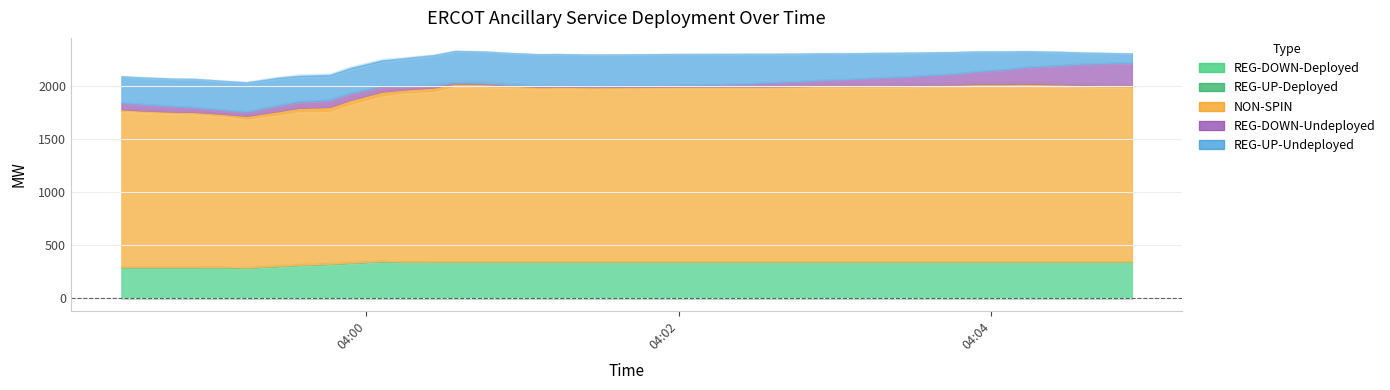

Reading left to right, list all the values displayed in this chart.

REG-DOWN-Deployed: 2025-04-26 03:58:26=295	2025-04-26 03:58:34=295	2025-04-26 03:58:46=295	2025-04-26 03:58:54=295	2025-04-26 03:59:06=295	2025-04-26 03:59:14=295	2025-04-26 03:59:26=295	2025-04-26 03:59:34=271	2025-04-26 03:59:46=372	2025-04-26 03:59:54=346	2025-04-26 04:00:06=346	2025-04-26 04:00:14=346	2025-04-26 04:00:26=346	2025-04-26 04:00:34=346	2025-04-26 04:00:46=346	2025-04-26 04:00:54=346	2025-04-26 04:01:06=346	2025-04-26 04:01:14=346	2025-04-26 04:01:26=346	2025-04-26 04:01:34=346	2025-04-26 04:01:46=346	2025-04-26 04:01:54=346	2025-04-26 04:02:06=346	2025-04-26 04:02:14=346	2025-04-26 04:02:26=346	2025-04-26 04:02:34=346	2025-04-26 04:02:46=346	2025-04-26 04:02:54=346	2025-04-26 04:03:06=346	2025-04-26 04:03:14=346	2025-04-26 04:03:26=346	2025-04-26 04:03:34=346	2025-04-26 04:03:46=346	2025-04-26 04:03:54=346	2025-04-26 04:04:06=346	2025-04-26 04:04:14=346	2025-04-26 04:04:26=346	2025-04-26 04:04:34=346	2025-04-26 04:04:46=346	2025-04-26 04:04:54=346
REG-UP-Deployed: 2025-04-26 03:58:26=0	2025-04-26 03:58:34=0	2025-04-26 03:58:46=0	2025-04-26 03:58:54=0	2025-04-26 03:59:06=0	2025-04-26 03:59:14=0	2025-04-26 03:59:26=0	2025-04-26 03:59:34=0	2025-04-26 03:59:46=0	2025-04-26 03:59:54=0	2025-04-26 04:00:06=0	2025-04-26 04:00:14=0	2025-04-26 04:00:26=0	2025-04-26 04:00:34=0	2025-04-26 04:00:46=0	2025-04-26 04:00:54=0	2025-04-26 04:01:06=0	2025-04-26 04:01:14=0	2025-04-26 04:01:26=0	2025-04-26 04:01:34=0	2025-04-26 04:01:46=0	2025-04-26 04:01:54=0	2025-04-26 04:02:06=0	2025-04-26 04:02:14=0	2025-04-26 04:02:26=0	2025-04-26 04:02:34=0	2025-04-26 04:02:46=0	2025-04-26 04:02:54=0	2025-04-26 04:03:06=0	2025-04-26 04:03:14=0	2025-04-26 04:03:26=0	2025-04-26 04:03:34=0	2025-04-26 04:03:46=0	2025-04-26 04:03:54=0	2025-04-26 04:04:06=0	2025-04-26 04:04:14=0	2025-04-26 04:04:26=0	2025-04-26 04:04:34=0	2025-04-26 04:04:46=0	2025-04-26 04:04:54=0
NON-SPIN: 2025-04-26 03:58:26=1492	2025-04-26 03:58:34=1492	2025-04-26 03:58:46=1455	2025-04-26 03:58:54=1437	2025-04-26 03:59:06=1437	2025-04-26 03:59:14=1480	2025-04-26 03:59:26=1391	2025-04-26 03:59:34=1391	2025-04-26 03:59:46=1582	2025-04-26 03:59:54=1541	2025-04-26 04:00:06=1476	2025-04-26 04:00:14=1672	2025-04-26 04:00:26=1703	2025-04-26 04:00:34=1703	2025-04-26 04:00:46=1638	2025-04-26 04:00:54=1666	2025-04-26 04:01:06=1643	2025-04-26 04:01:14=1643	2025-04-26 04:01:26=1638	2025-04-26 04:01:34=1646	2025-04-26 04:01:46=1644	2025-04-26 04:01:54=1646	2025-04-26 04:02:06=1650	2025-04-26 04:02:14=1650	2025-04-26 04:02:26=1650	2025-04-26 04:02:34=1646	2025-04-26 04:02:46=1650	2025-04-26 04:02:54=1650	2025-04-26 04:03:06=1662	2025-04-26 04:03:14=1662	2025-04-26 04:03:26=1650	2025-04-26 04:03:34=1662	2025-04-26 04:03:46=1662	2025-04-26 04:03:54=1675	2025-04-26 04:04:06=1680	2025-04-26 04:04:14=1680	2025-04-26 04:04:26=1662	2025-04-26 04:04:34=1675	2025-04-26 04:04:46=1646	2025-04-26 04:04:54=1652
REG-DOWN-Undeployed: 2025-04-26 03:58:26=73	2025-04-26 03:58:34=56	2025-04-26 03:58:46=52	2025-04-26 03:58:54=40	2025-04-26 03:59:06=32	2025-04-26 03:59:14=32	2025-04-26 03:59:26=32	2025-04-26 03:59:34=63	2025-04-26 03:59:46=109	2025-04-26 03:59:54=50	2025-04-26 04:00:06=72	2025-04-26 04:00:14=15	2025-04-26 04:00:26=9	2025-04-26 04:00:34=9	2025-04-26 04:00:46=9	2025-04-26 04:00:54=9	2025-04-26 04:01:06=9	2025-04-26 04:01:14=9	2025-04-26 04:01:26=9	2025-04-26 04:01:34=9	2025-04-26 04:01:46=9	2025-04-26 04:01:54=9	2025-04-26 04:02:06=13	2025-04-26 04:02:14=17	2025-04-26 04:02:26=23	2025-04-26 04:02:34=27	2025-04-26 04:02:46=47	2025-04-26 04:02:54=58	2025-04-26 04:03:06=67	2025-04-26 04:03:14=69	2025-04-26 04:03:26=70	2025-04-26 04:03:34=92	2025-04-26 04:03:46=97	2025-04-26 04:03:54=120	2025-04-26 04:04:06=128	2025-04-26 04:04:14=143	2025-04-26 04:04:26=194	2025-04-26 04:04:34=201	2025-04-26 04:04:46=219	2025-04-26 04:04:54=220
REG-UP-Undeployed: 2025-04-26 03:58:26=236	2025-04-26 03:58:34=253	2025-04-26 03:58:46=257	2025-04-26 03:58:54=269	2025-04-26 03:59:06=277	2025-04-26 03:59:14=277	2025-04-26 03:59:26=277	2025-04-26 03:59:34=271	2025-04-26 03:59:46=194	2025-04-26 03:59:54=198	2025-04-26 04:00:06=232	2025-04-26 04:00:14=289	2025-04-26 04:00:26=295	2025-04-26 04:00:34=295	2025-04-26 04:00:46=295	2025-04-26 04:00:54=295	2025-04-26 04:01:06=295	2025-04-26 04:01:14=295	2025-04-26 04:01:26=295	2025-04-26 04:01:34=295	2025-04-26 04:01:46=295	2025-04-26 04:01:54=295	2025-04-26 04:02:06=291	2025-04-26 04:02:14=287	2025-04-26 04:02:26=281	2025-04-26 04:02:34=277	2025-04-26 04:02:46=257	2025-04-26 04:02:54=246	2025-04-26 04:03:06=237	2025-04-26 04:03:14=235	2025-04-26 04:03:26=234	2025-04-26 04:03:34=212	2025-04-26 04:03:46=207	2025-04-26 04:03:54=184	2025-04-26 04:04:06=176	2025-04-26 04:04:14=161	2025-04-26 04:04:26=110	2025-04-26 04:04:34=102	2025-04-26 04:04:46=84	2025-04-26 04:04:54=83